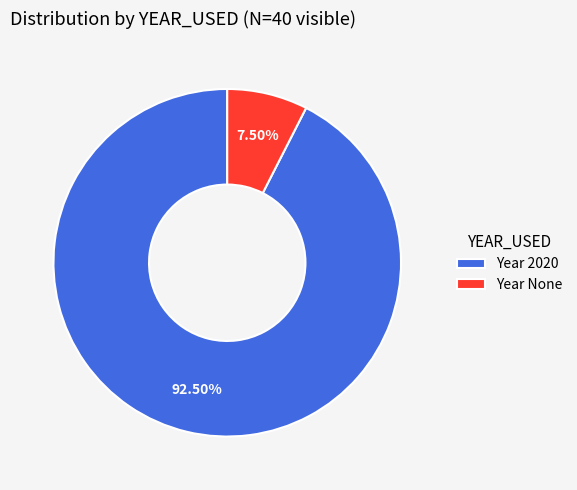

What is the majority slice?

Year 2020